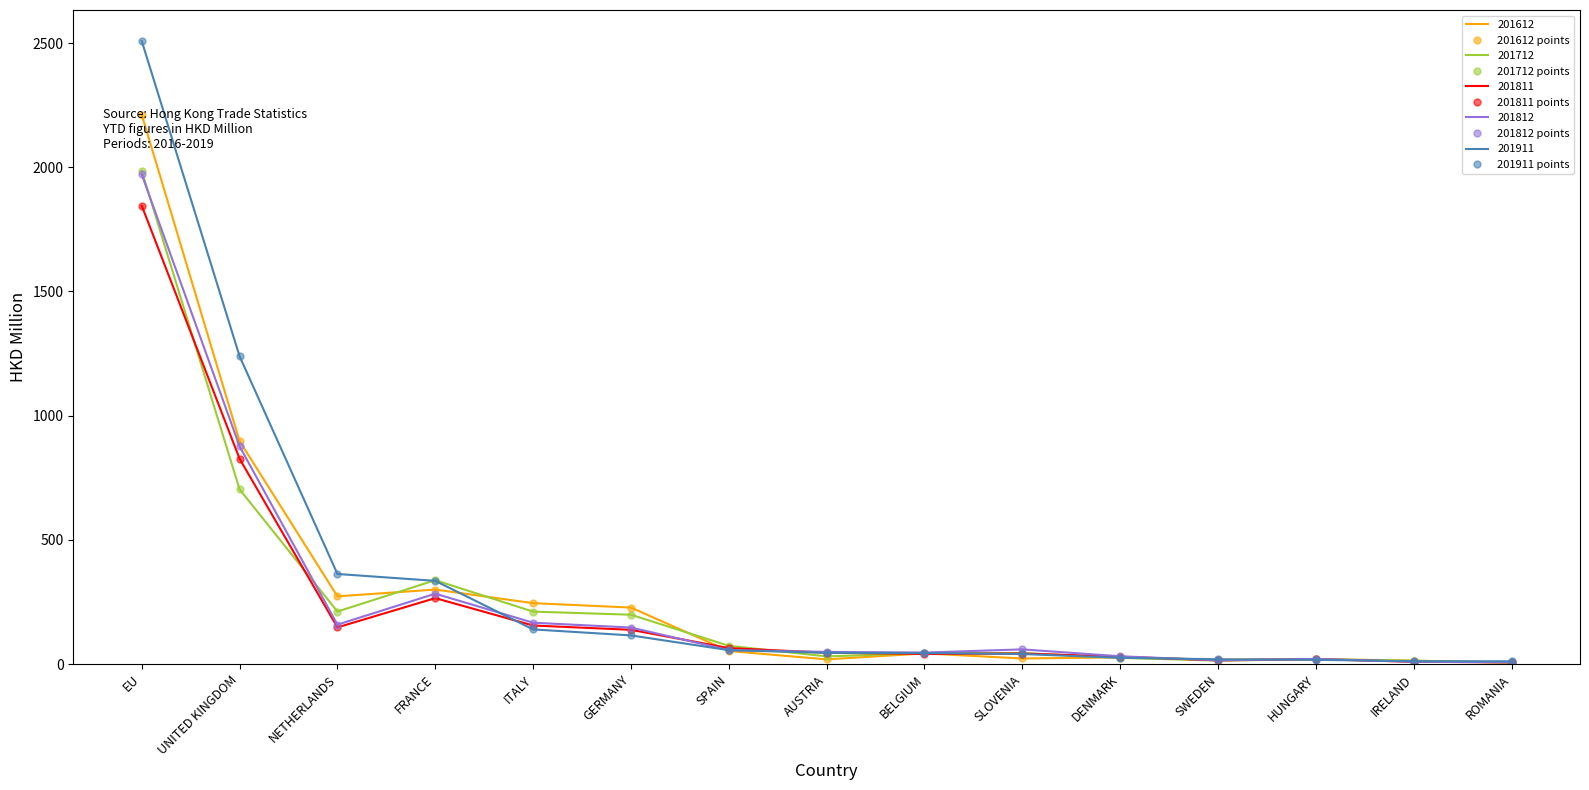

Count the number of data series in this chart.

5